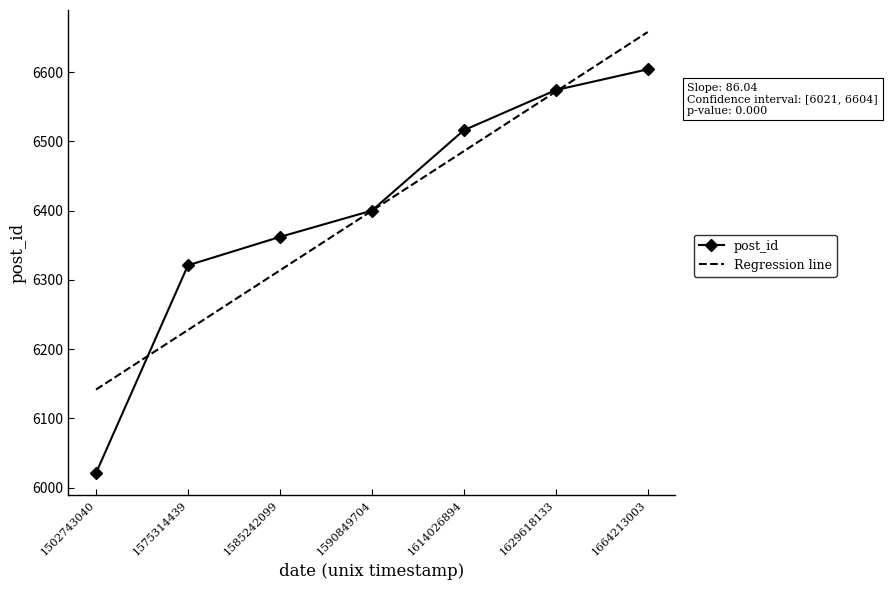

Read the Regression line value at 1664213003.

6657.8